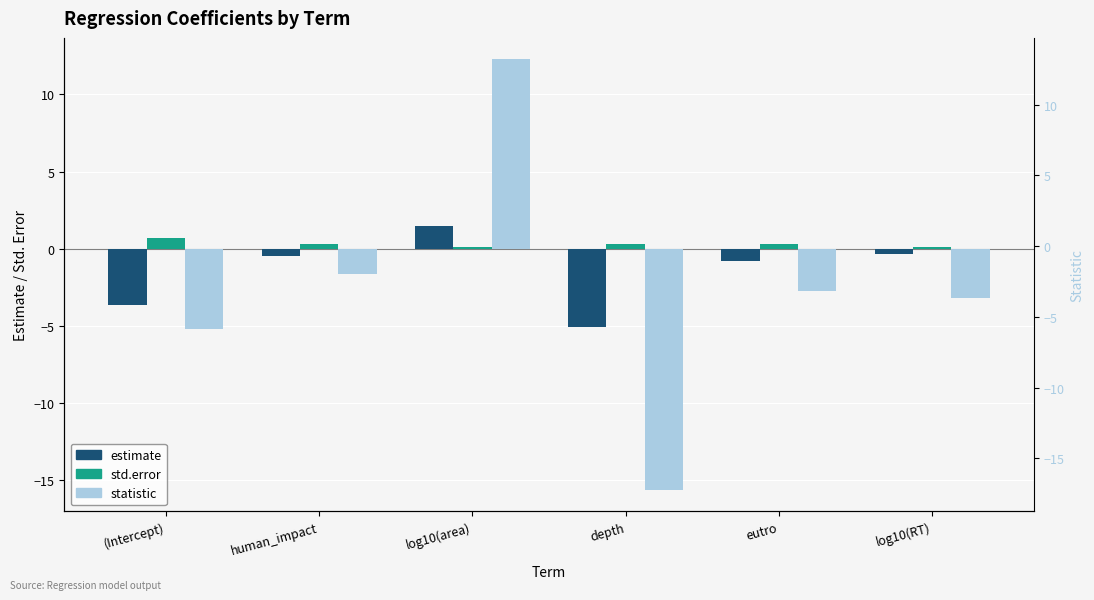

Are the bars grouped side by side (vs. stacked)?

Yes